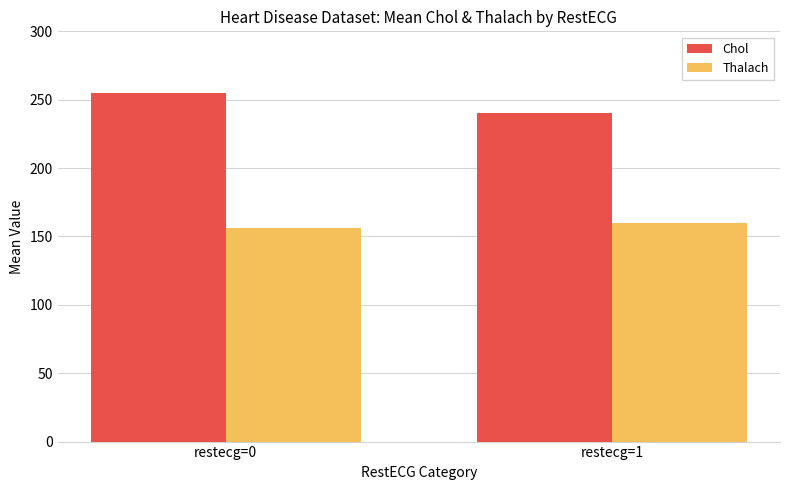

Rank the series by their average value, from highest to lowest.

Chol, Thalach